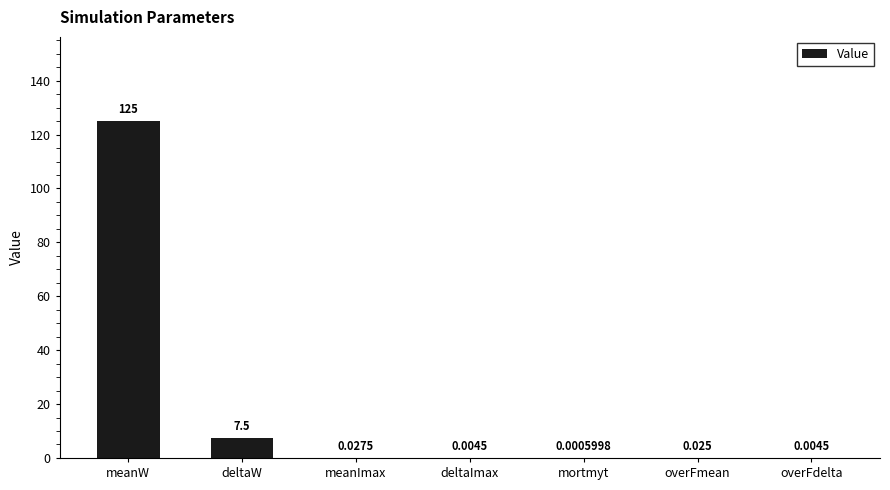

At which label is the value closest to 62?

deltaW